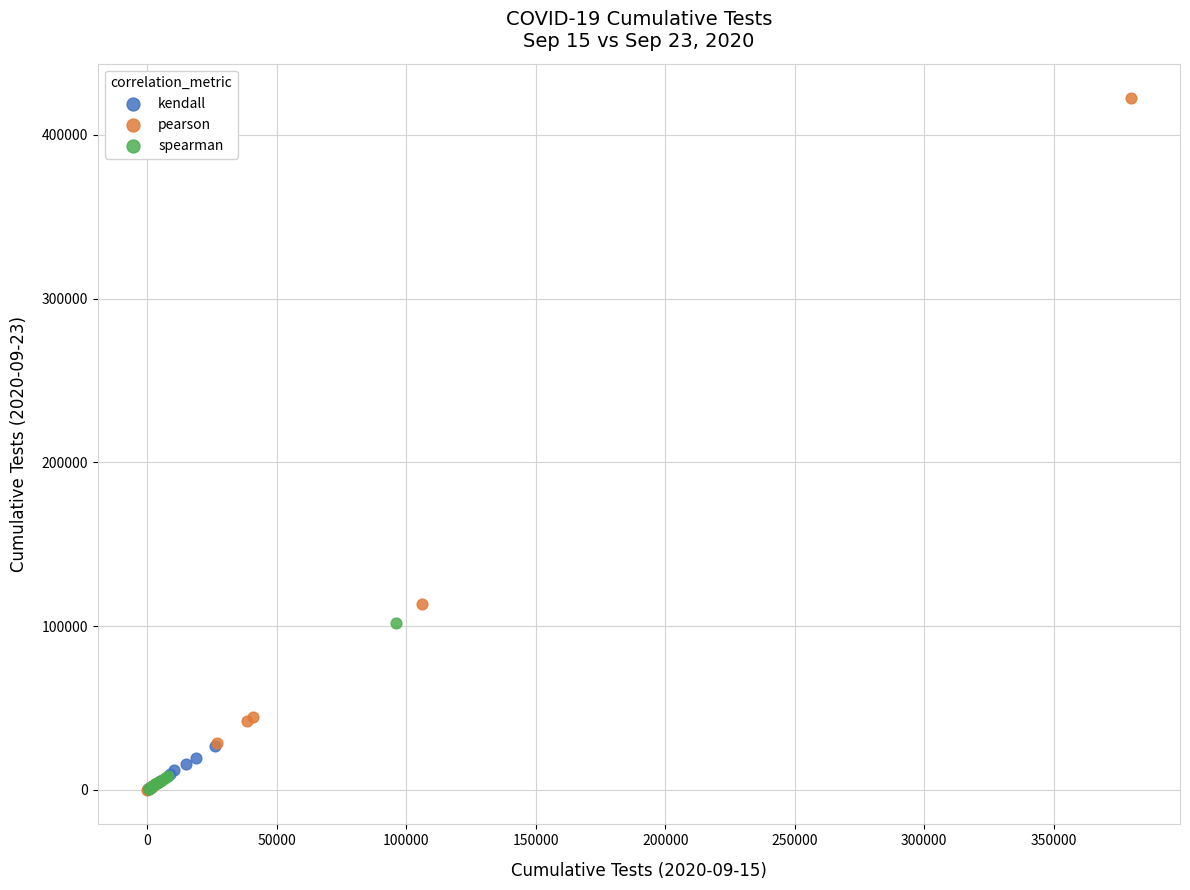

What are all the series names shown in the legend?

kendall, pearson, spearman